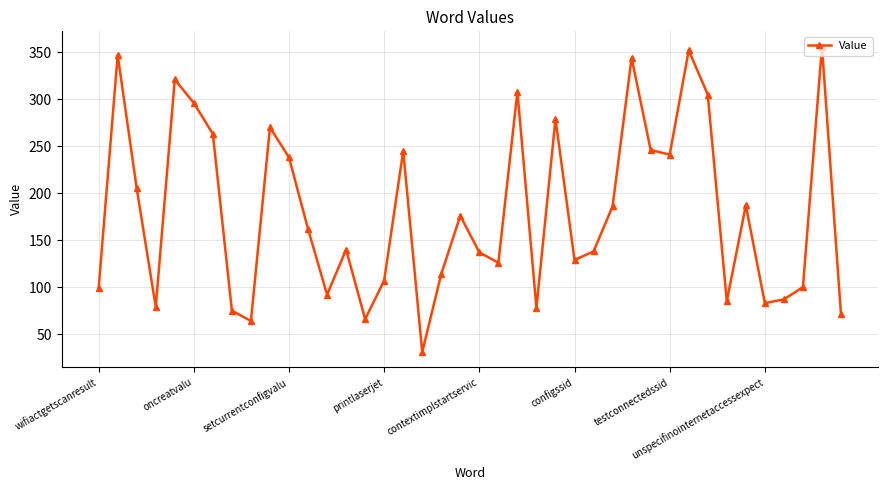

What is the difference between the maximum and minimum values?

325